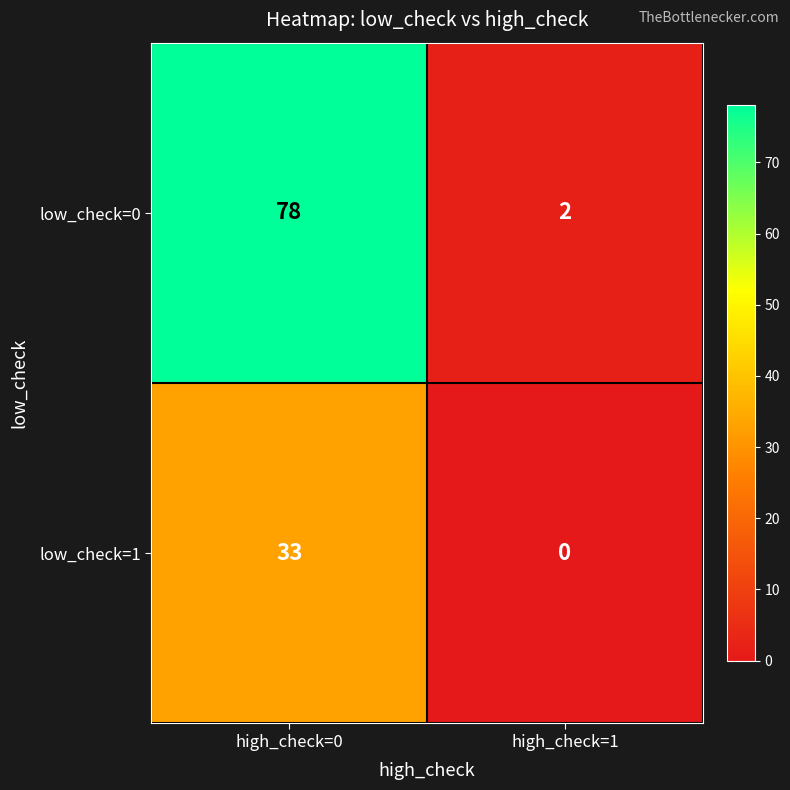

Reading left to right, transcribe all the data shown in this chart.

low_check=0: high_check=0=78	high_check=1=2
low_check=1: high_check=0=33	high_check=1=0